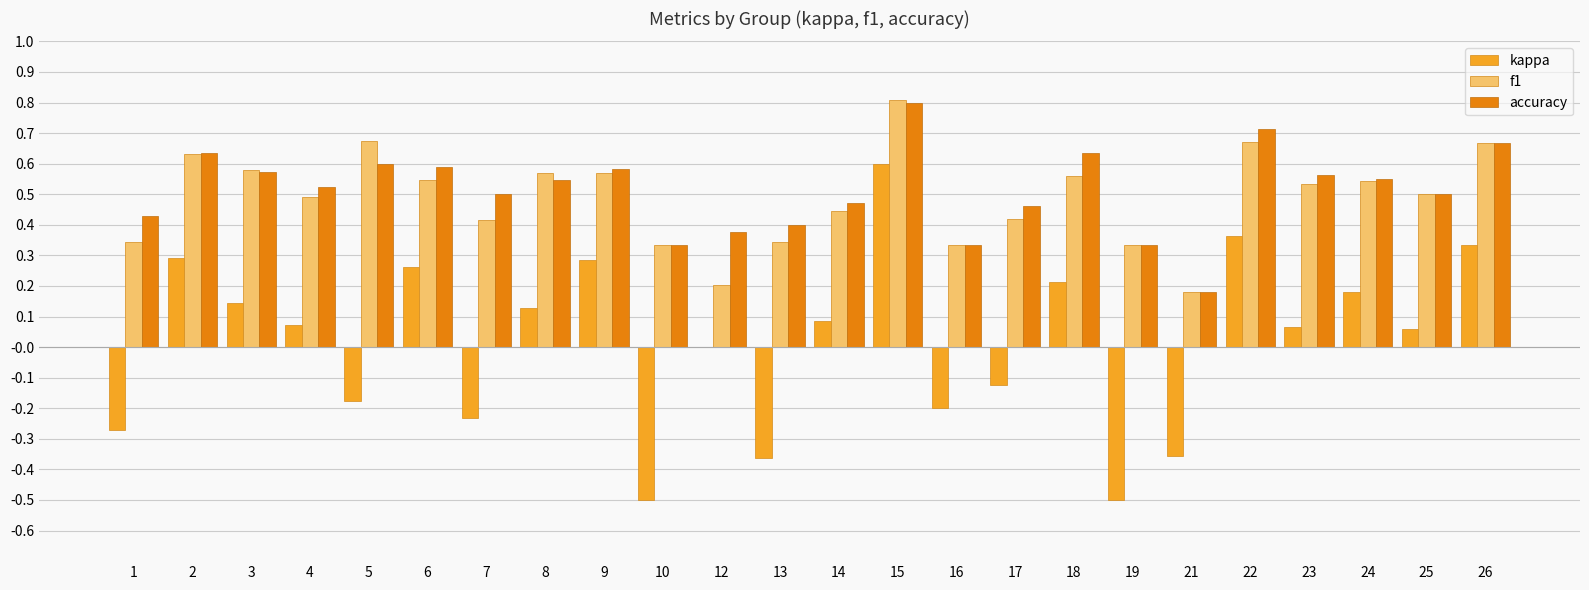

Which series has the largest total across all categories?

accuracy